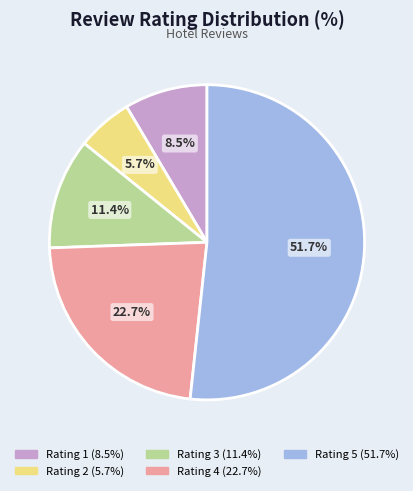

Do Rating 1 and Rating 3 together represent more than half of the pie?

No